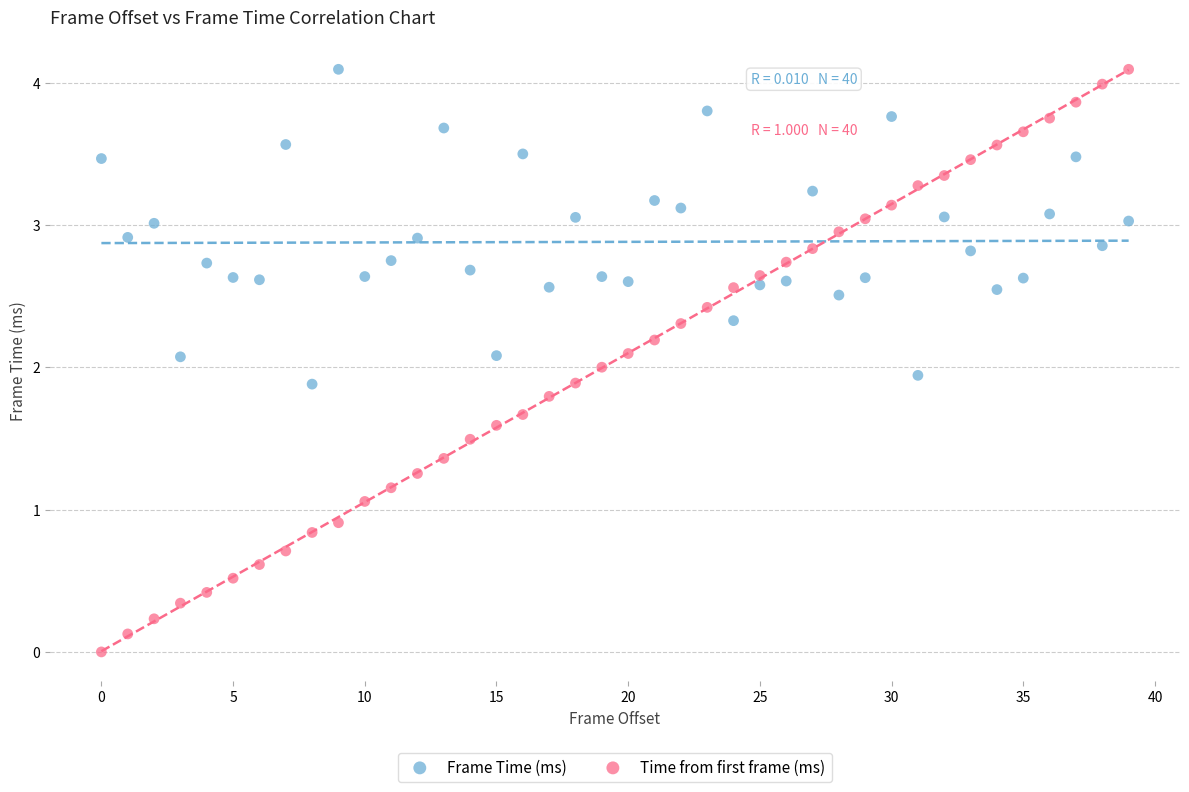

Across all data points, what is the range of Y values (max minus min)?

4.1